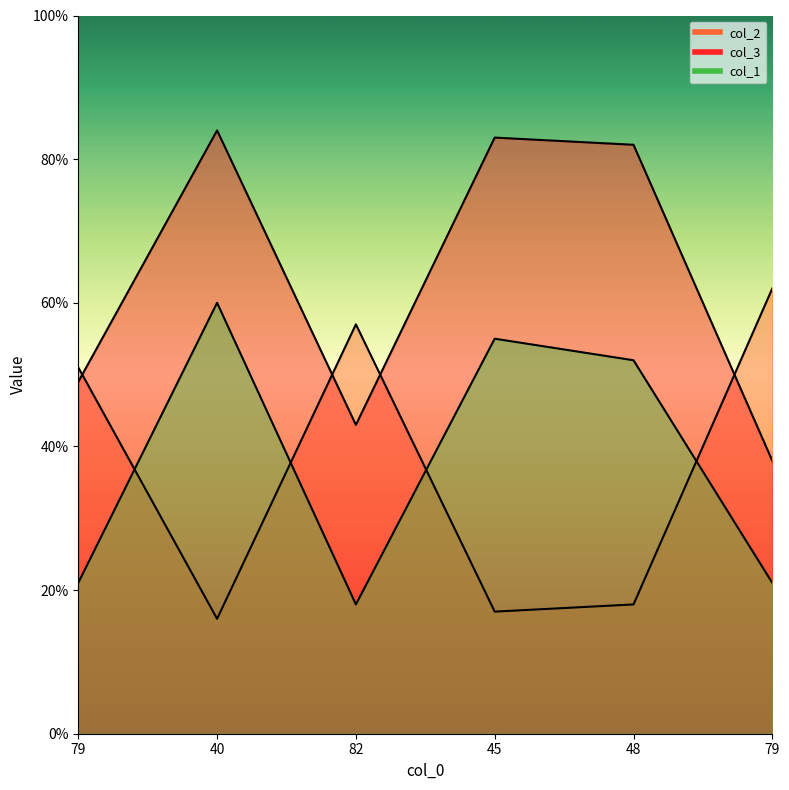

How many data points in col_3 are less than 82?

3